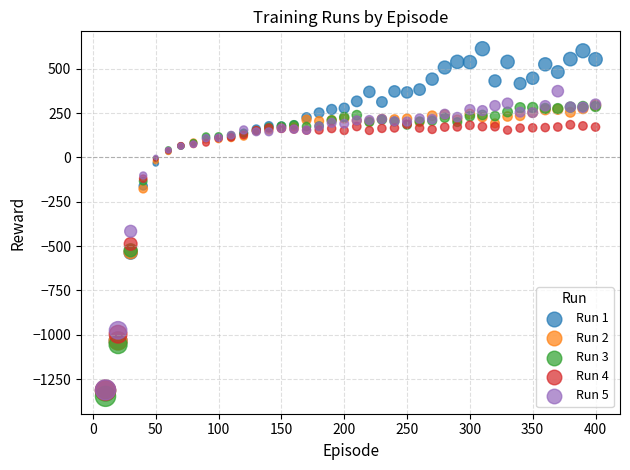

Across all series, what Y value is closest to -366?

-416.3